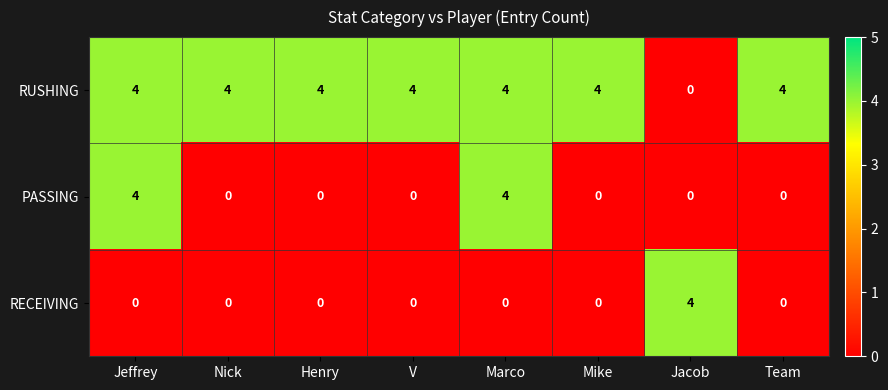

What is the average value of the RUSHING series?

4